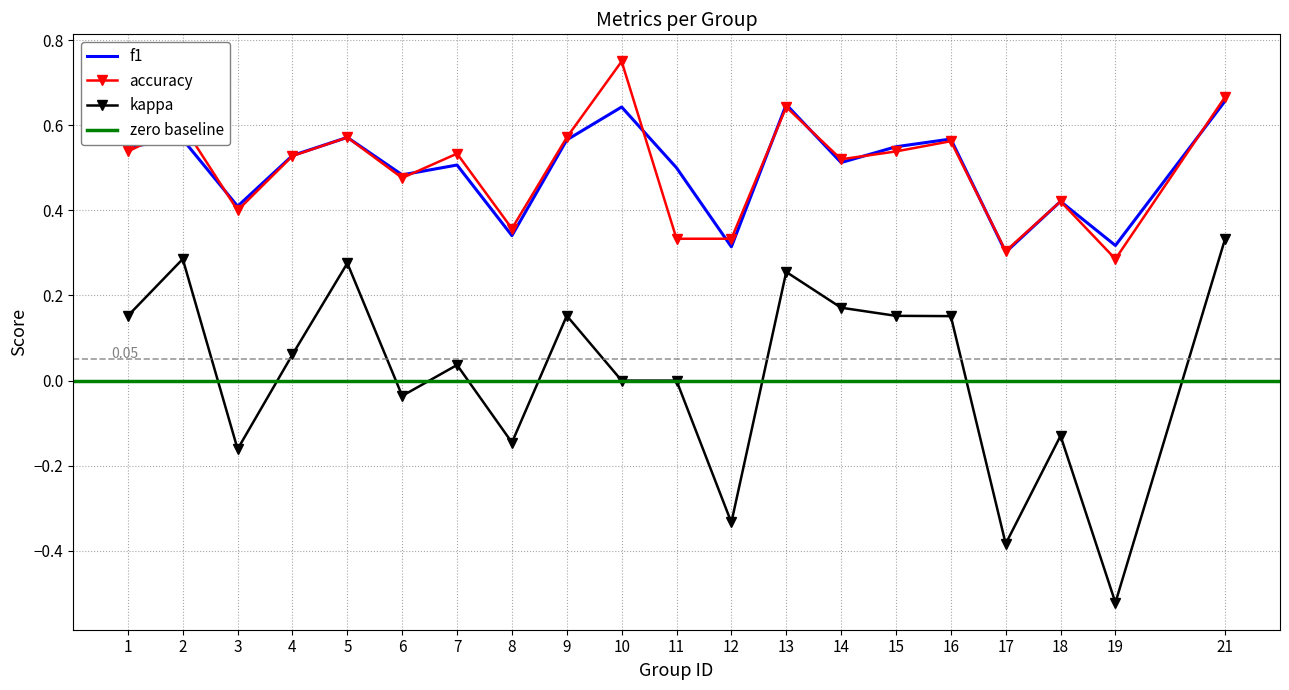

The f1 series shows 0.4 at 9. True or false?

False